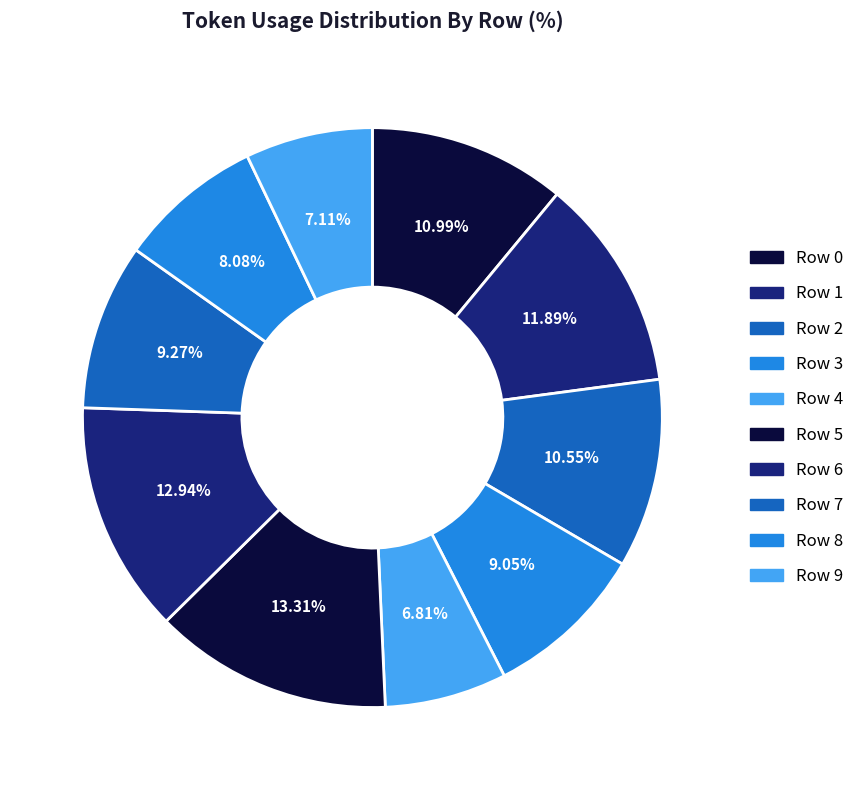

Is Row 2 the majority of the pie?

No